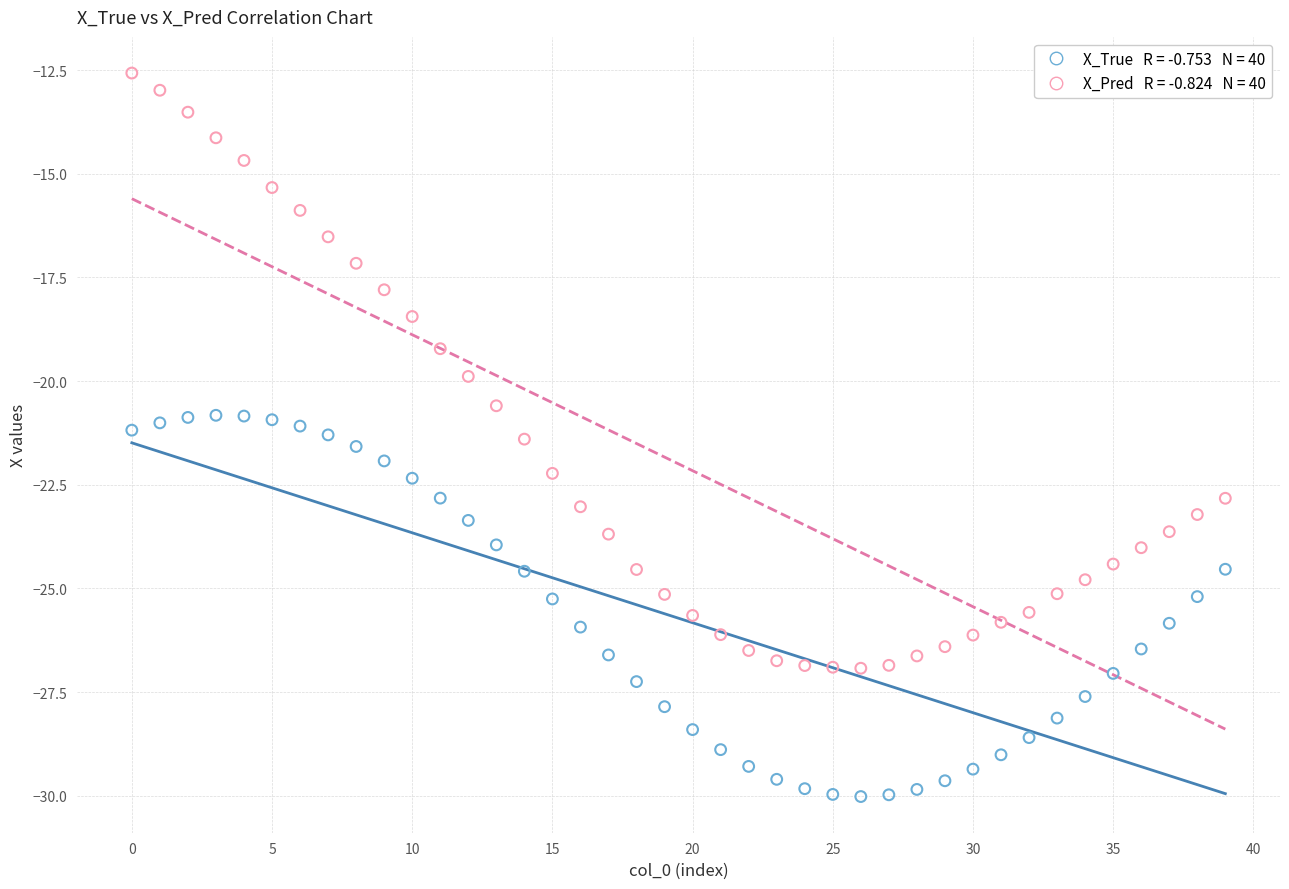

Across all data points, what is the range of Y values (max minus min)?

17.4